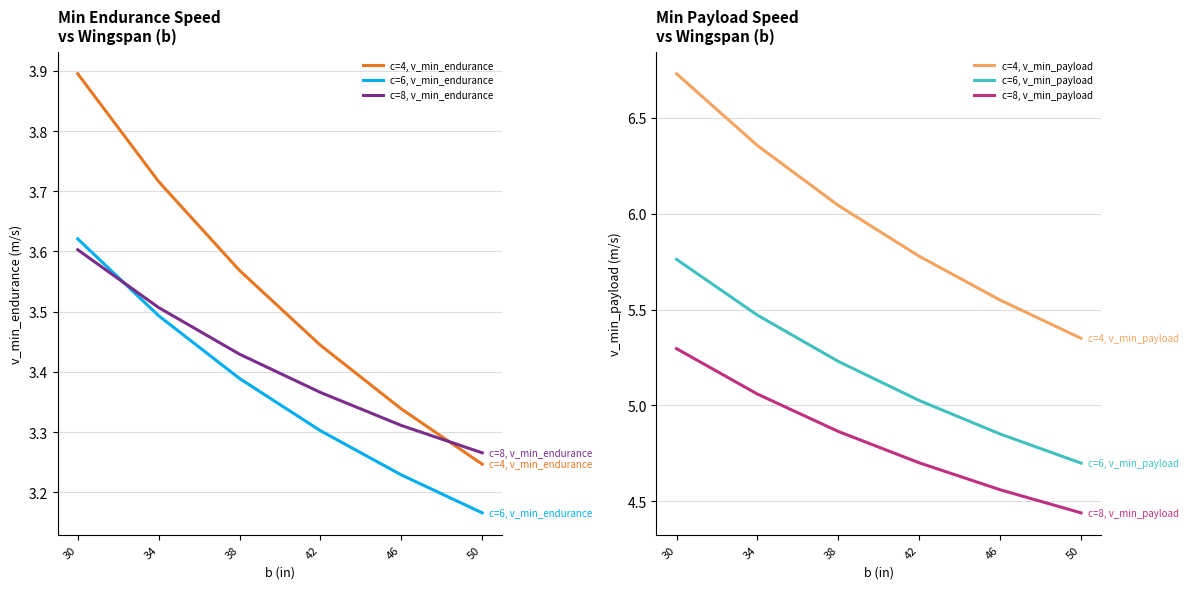

Between 42 and 34, which is larger?

34